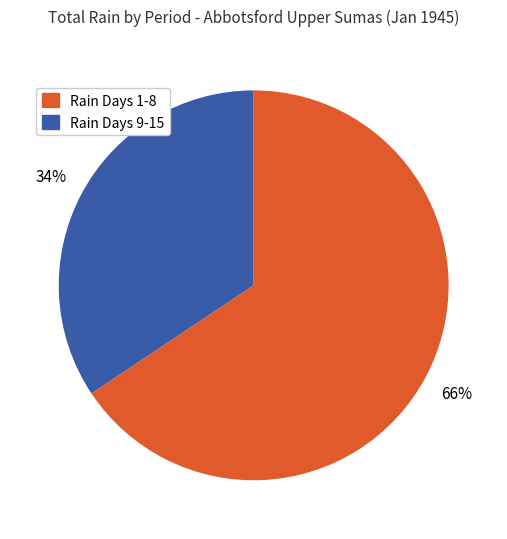

Is there a majority slice in this chart?

Yes